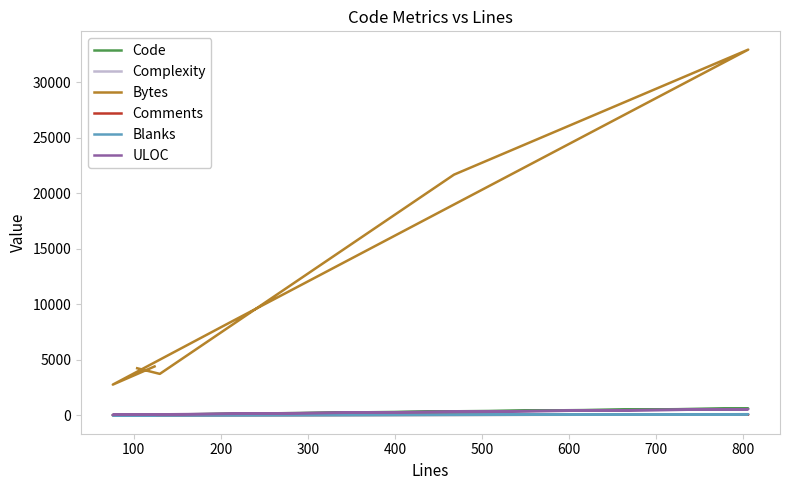

True or false: Comments and Code intersect in this chart.

False